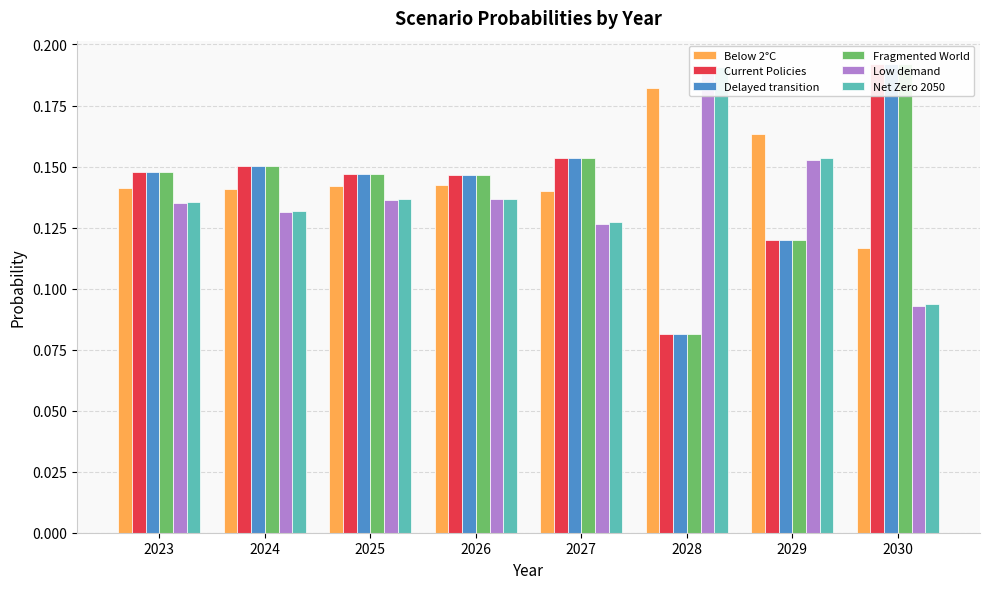

Is it true that Low demand equals 0.1 at 2027?

True